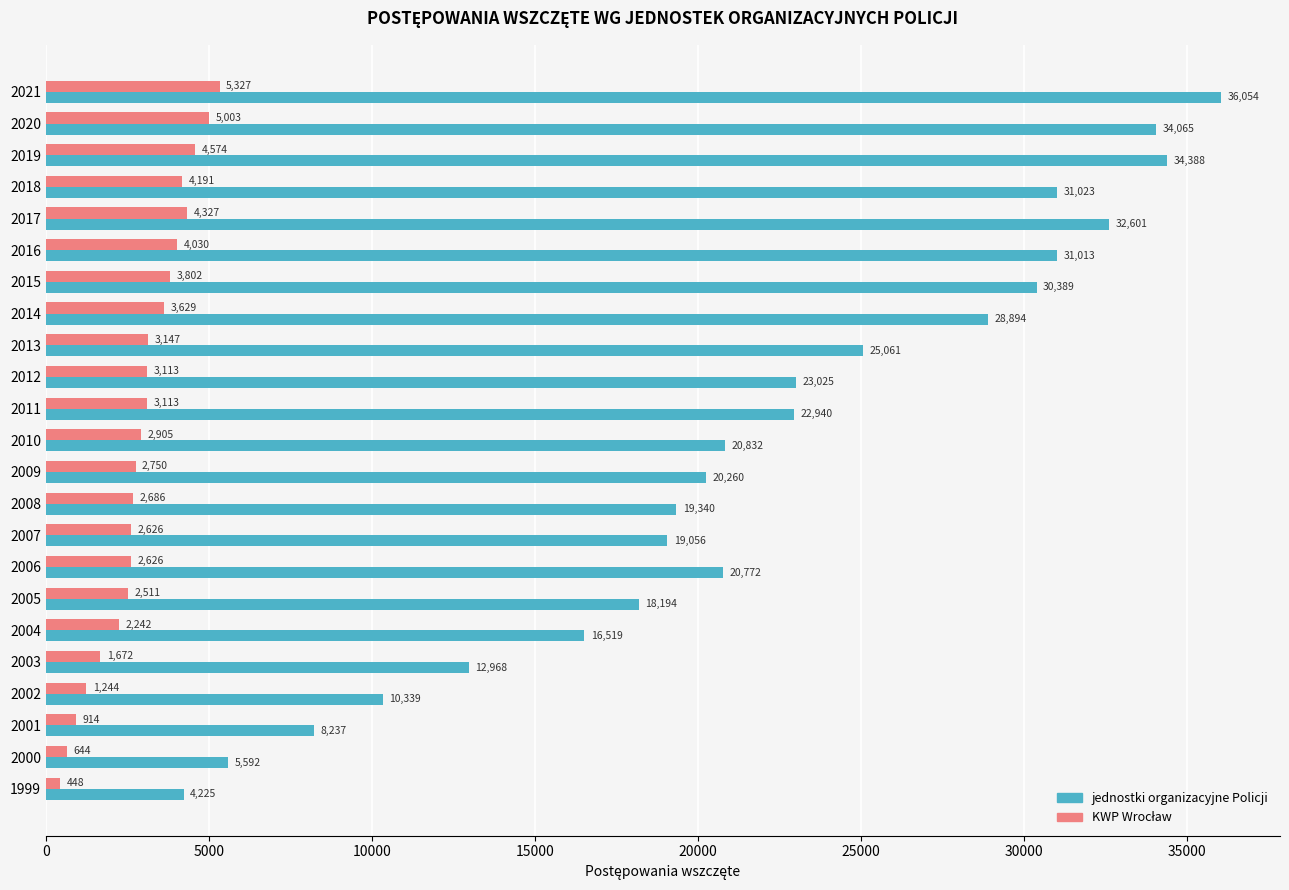

Read the jednostki organizacyjne Policji value at 2019.

34388